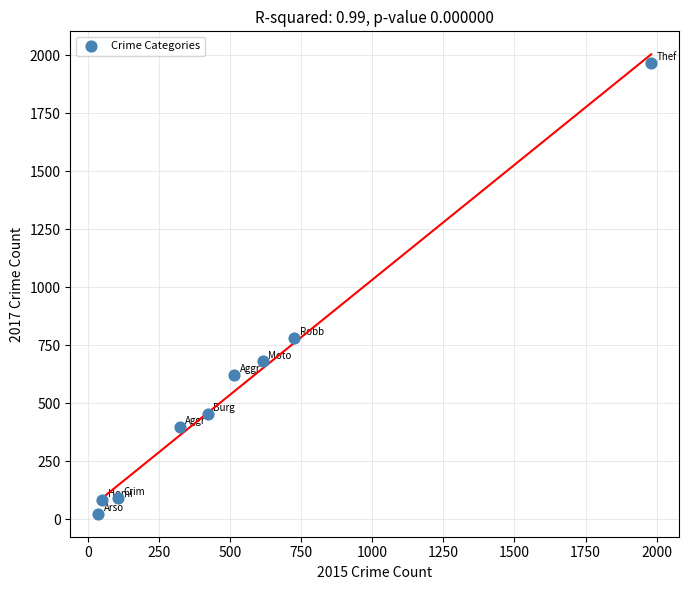

What is the range of X values (max minus min)?

1946